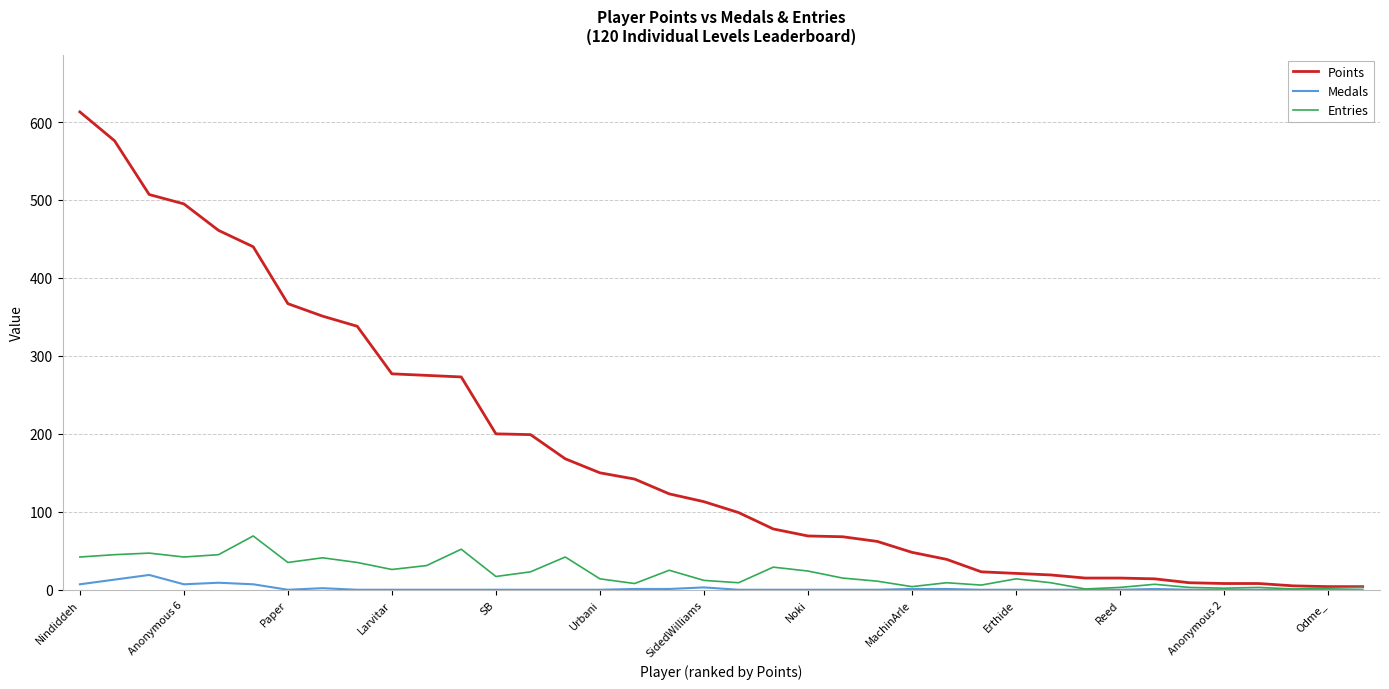

Which series has the largest total across all categories?

Points